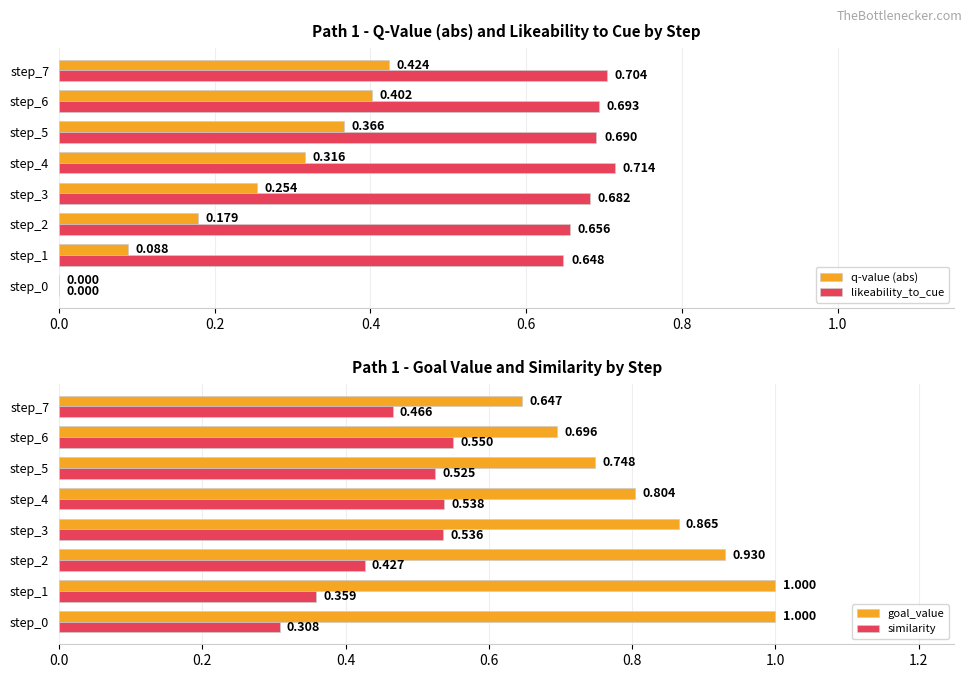

Is the value of similarity at step_3 greater than the value of goal_value at step_3?

No